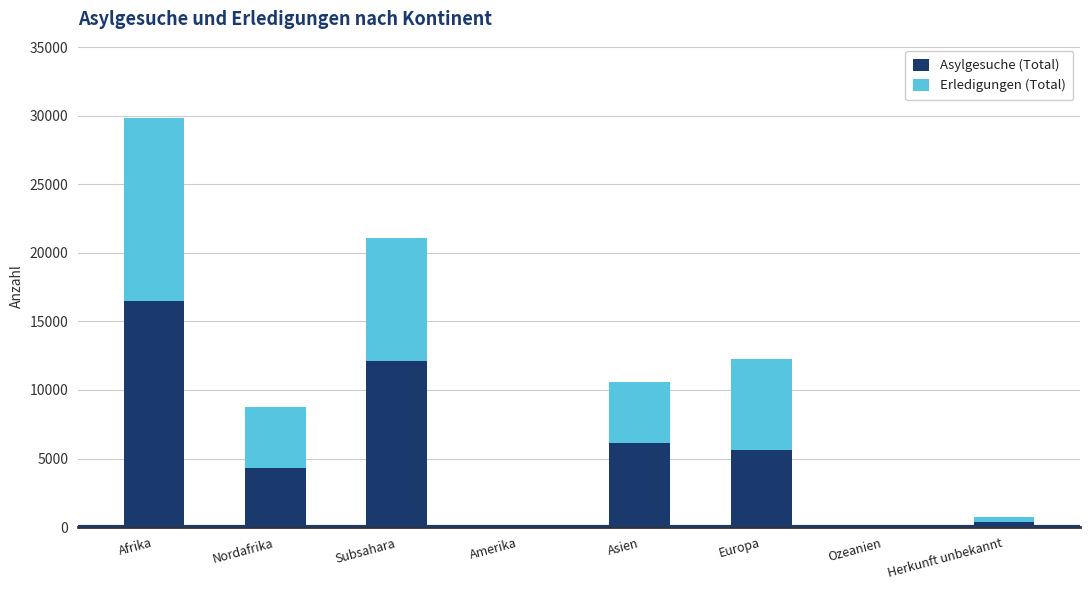

True or false: Asylgesuche (Total) has a value of 6128 at Asien.

True